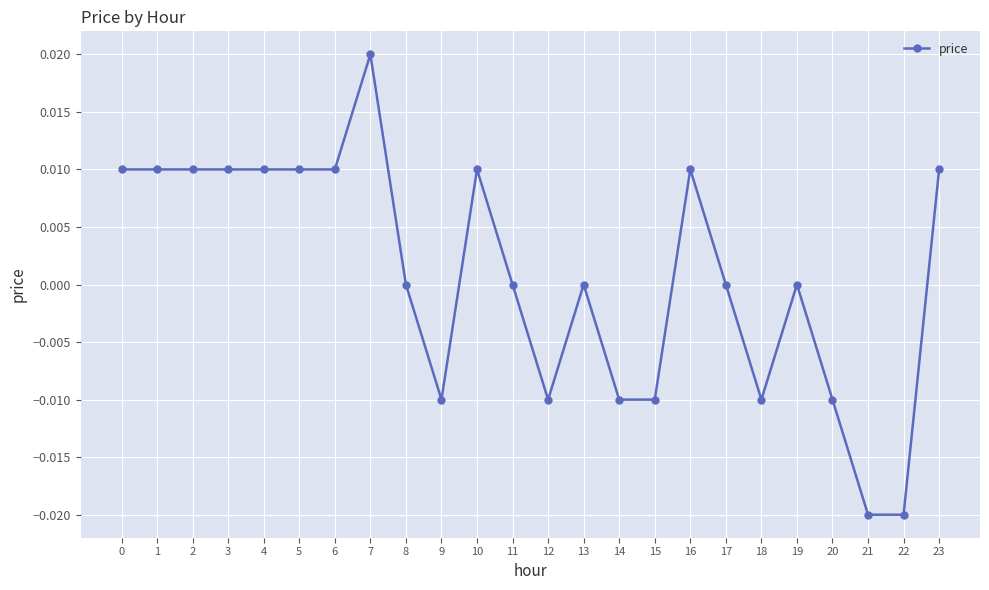

The chart shows a value of -0.0 at 9. True or false?

True